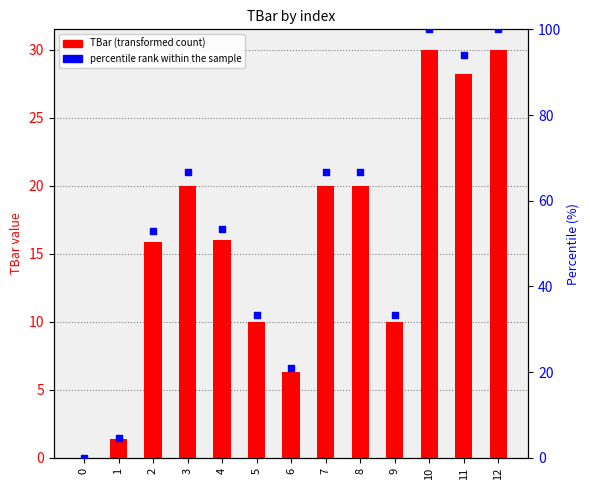

Which series contains the lowest Y value?

TBar